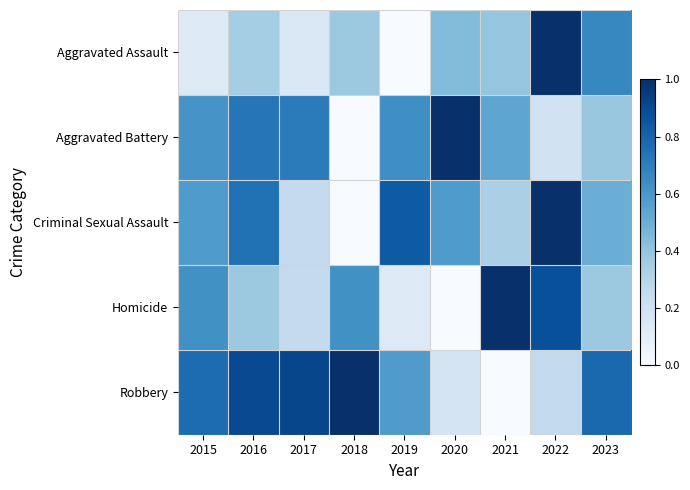

Which series changed the most between 2019 and 2021?

Homicide